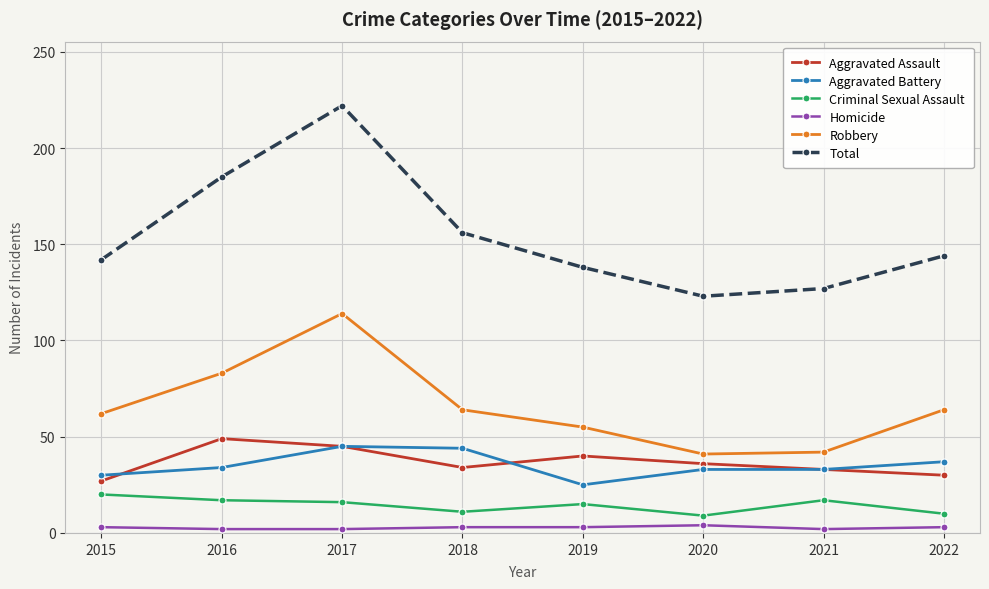

True or false: Total and Aggravated Battery intersect in this chart.

False